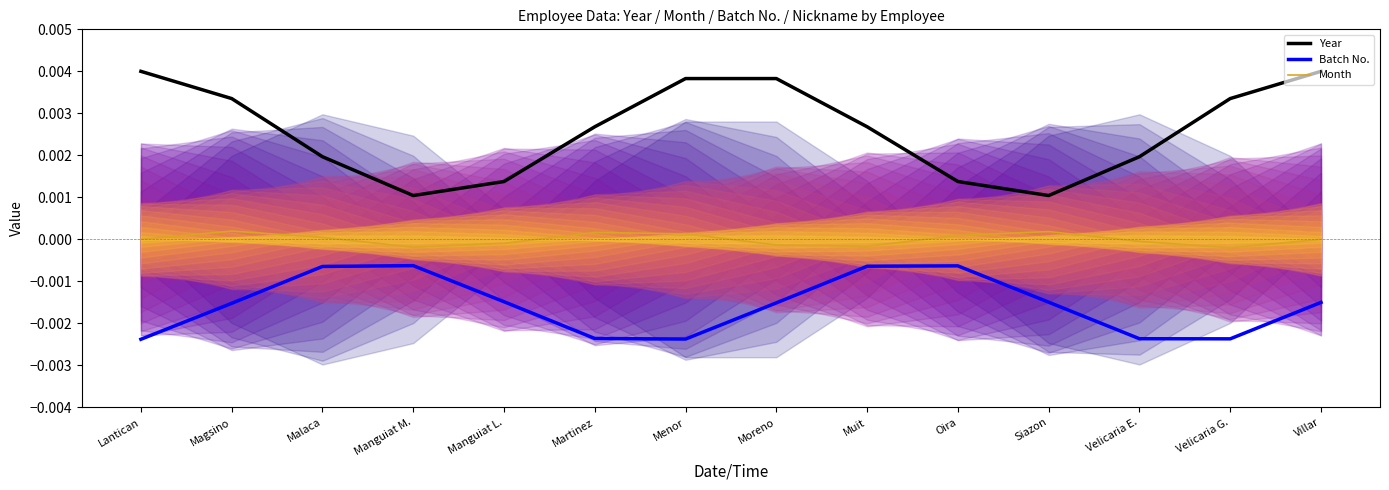

List the series in order of their peak value, lowest first.

Batch No., Month, Year